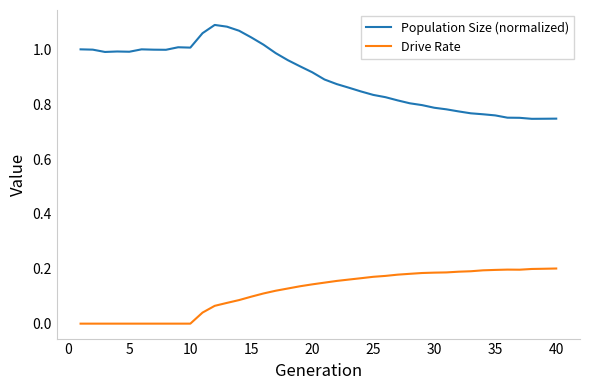

True or false: Population Size (normalized) has more than 2 interior local peaks.

True